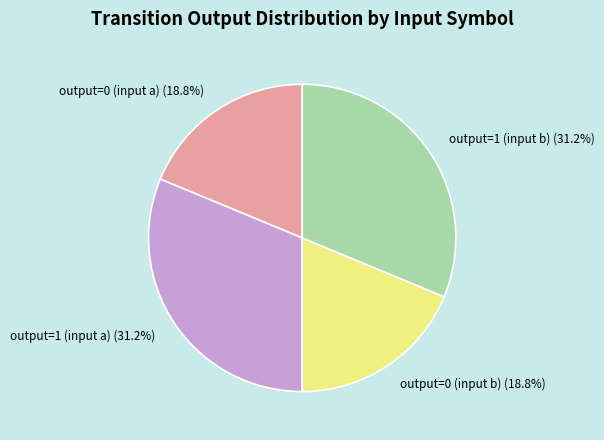

How many segments does this pie chart have?

4